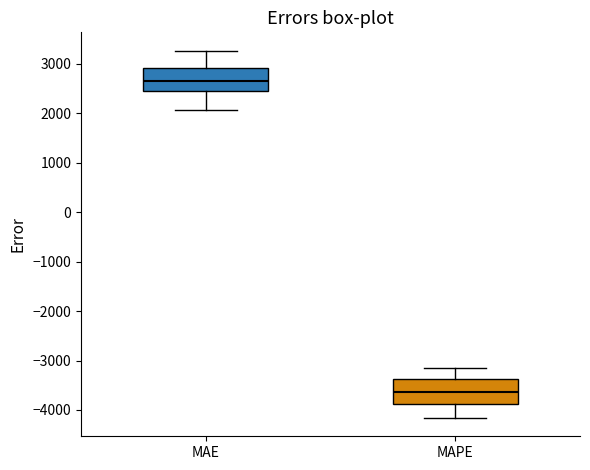

Reading left to right, transcribe this box plot: for each box, give where its median line is, the range the box spans, and where its two whiskers end, as read against the y-axis. The values are not printed on the chart, so give them approximately, as read against the axis.

MAE: median 2700, box 2400 to 2900, whiskers 2100 to 3300
MAPE: median -3600, box -3900 to -3400, whiskers -4200 to -3100